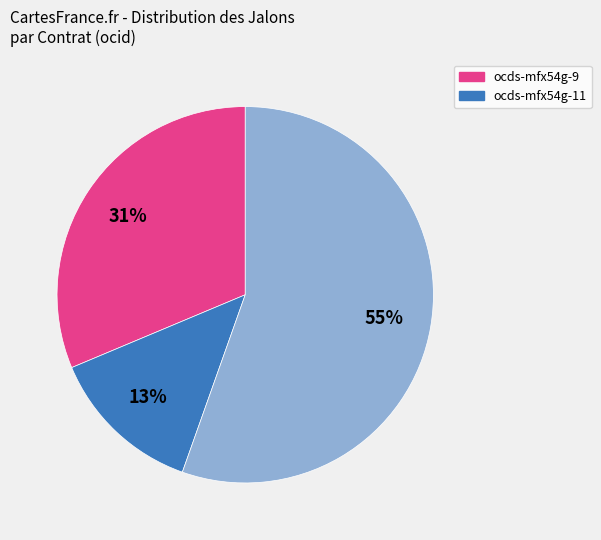

Is there a majority slice in this chart?

Yes